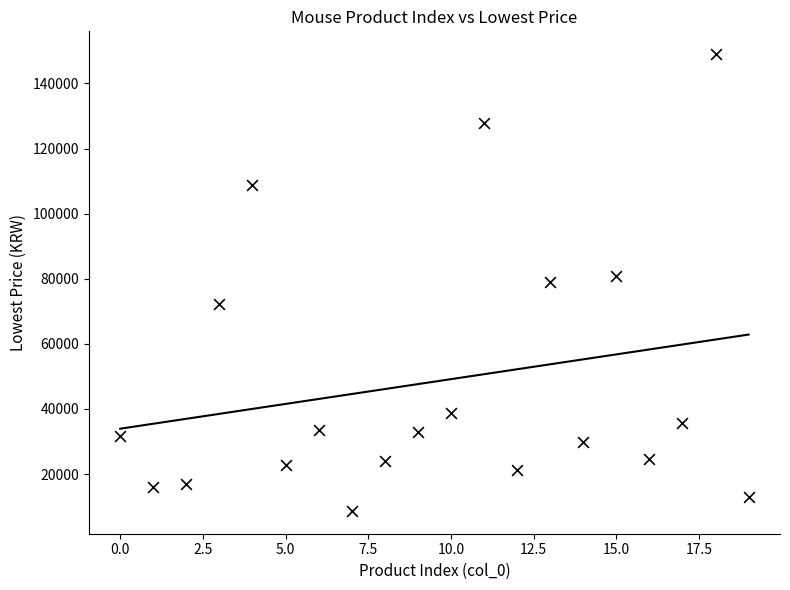

What is the range of Y values (max minus min)?

140300